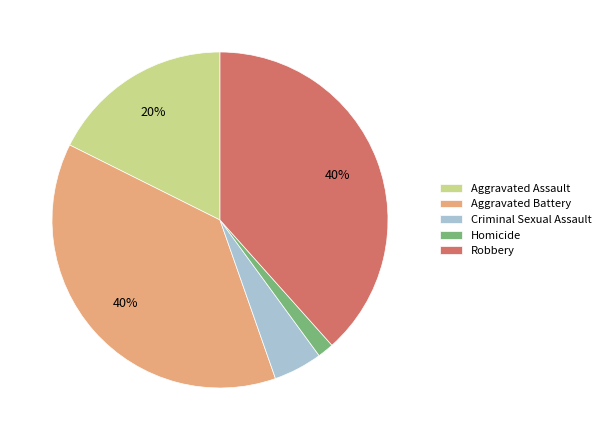

Does any single category account for the majority?

No